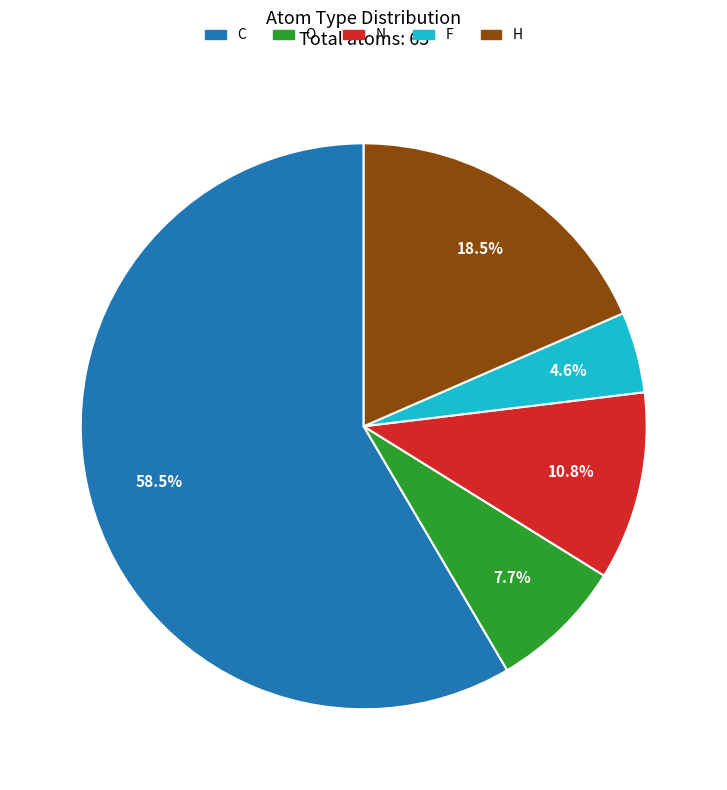

To the nearest percent, what is the difference between the O and F slice percentages?

3%